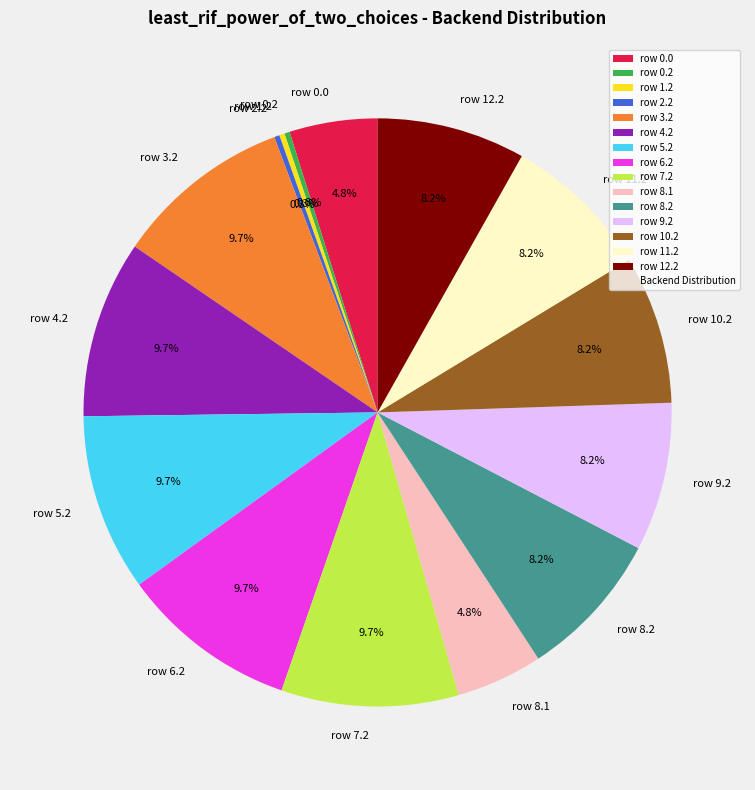

To the nearest percent, what is the difference between the largest and smallest slice percentages?

9%